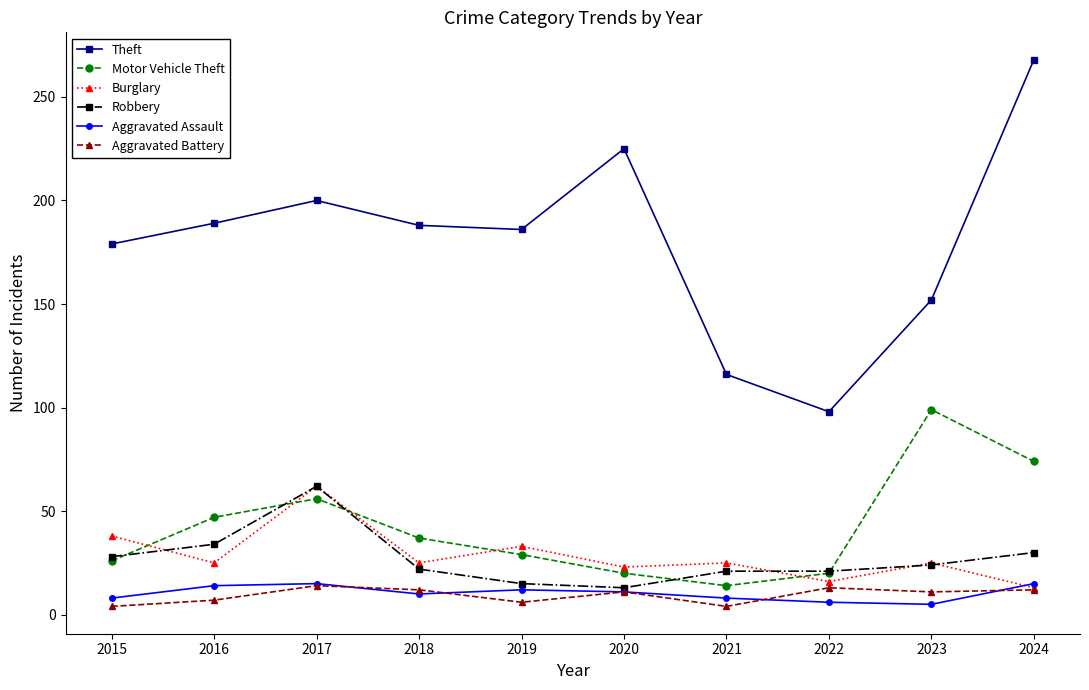

How many values in the Aggravated Assault series are below 11?

5